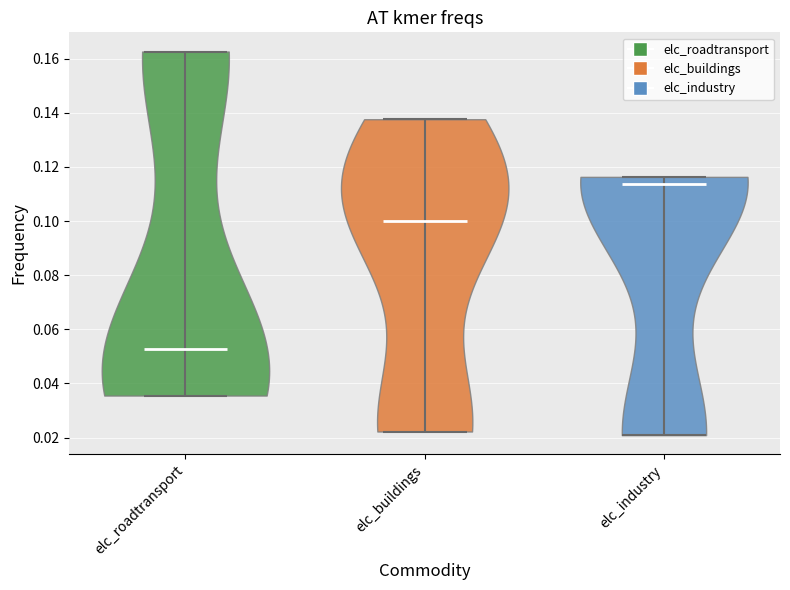

Reading left to right, read every violin against the y-axis: where its median line is, and the lowest and highest points it reaches. The values are not printed on the chart, so give them approximately, as read against the axis.

elc_roadtransport: median line 0.052, lowest point 0.036, highest point 0.162
elc_buildings: median line 0.100, lowest point 0.022, highest point 0.138
elc_industry: median line 0.114, lowest point 0.020, highest point 0.116